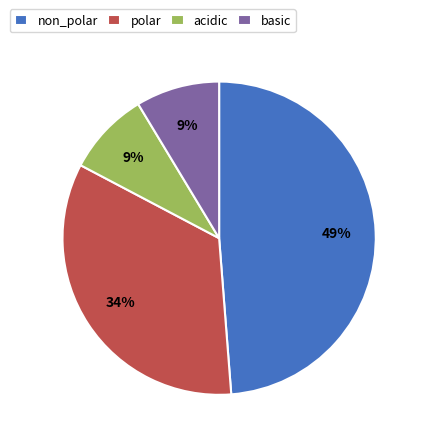

Is there a majority slice in this chart?

No